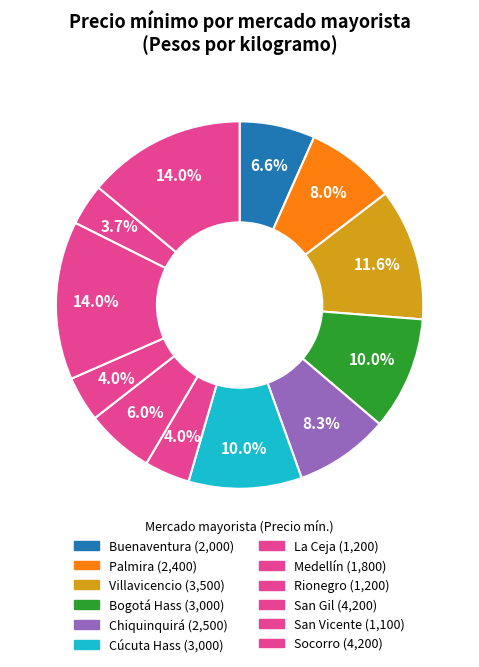

To the nearest percent, what is the average slice percentage?

8%